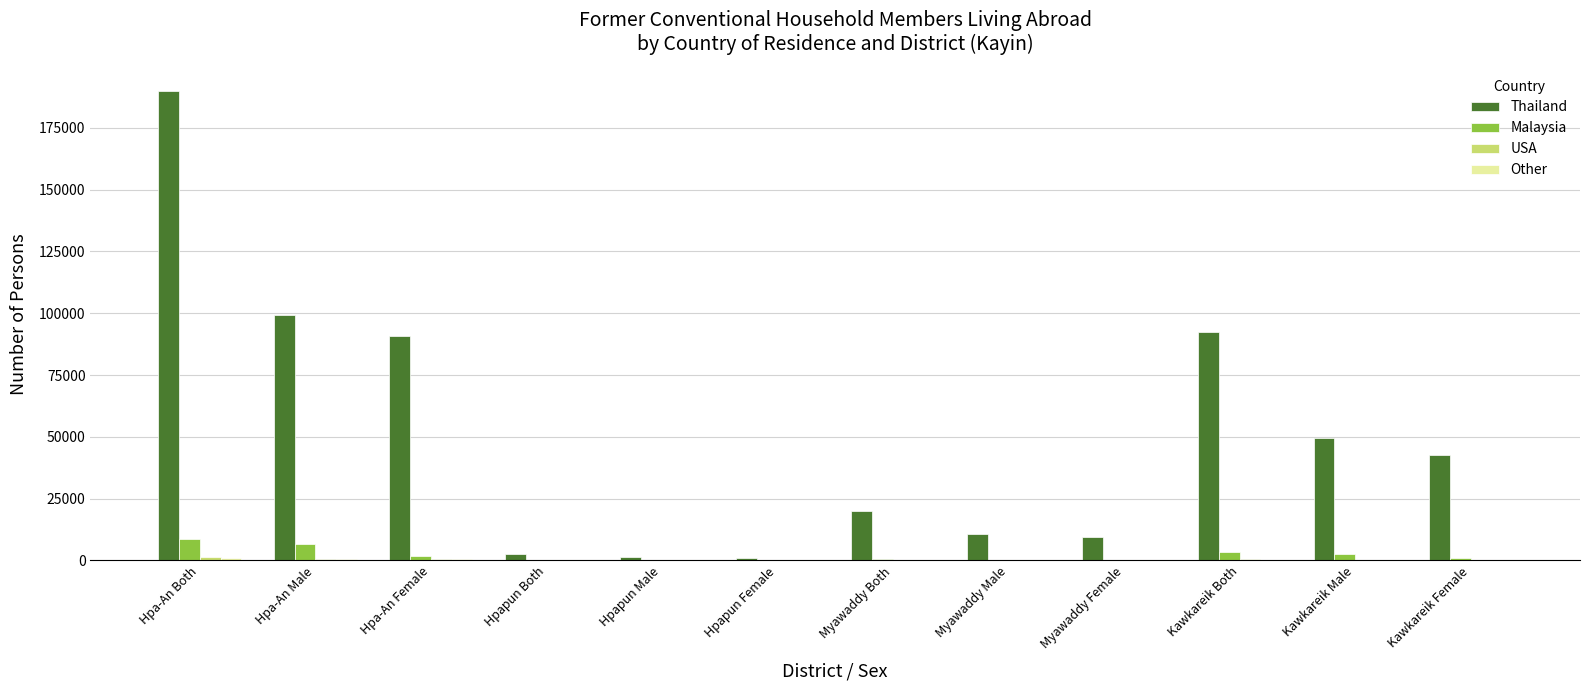

Which series changed the most between Hpapun Male and Kawkareik Both?

Thailand